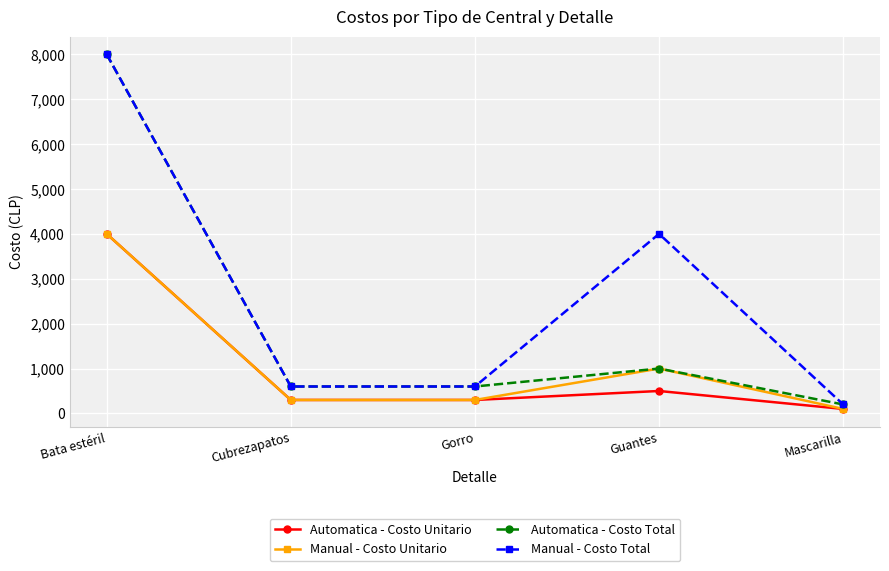

At which label is Automatica - Costo Total closest to 4100?

Guantes